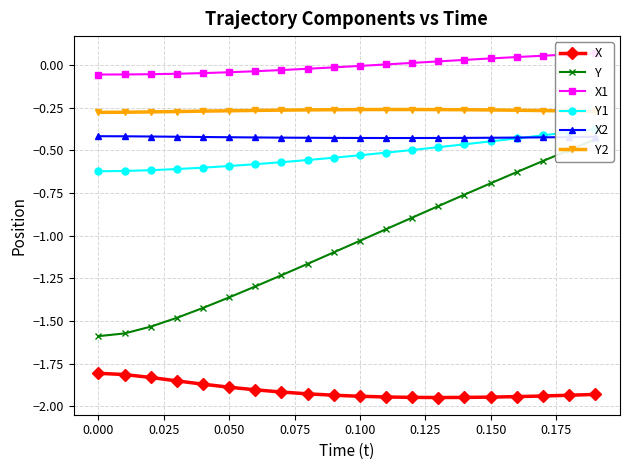

What is the average value of the Y2 series?

-0.3